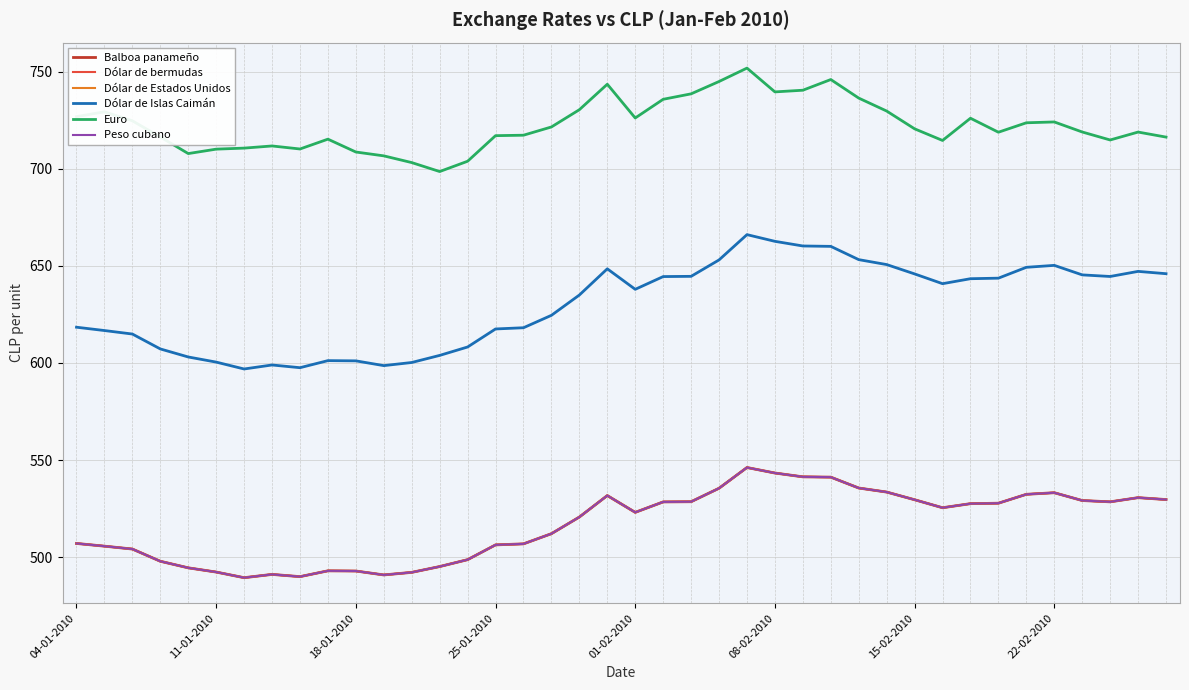

True or false: Euro and Balboa panameño intersect in this chart.

False